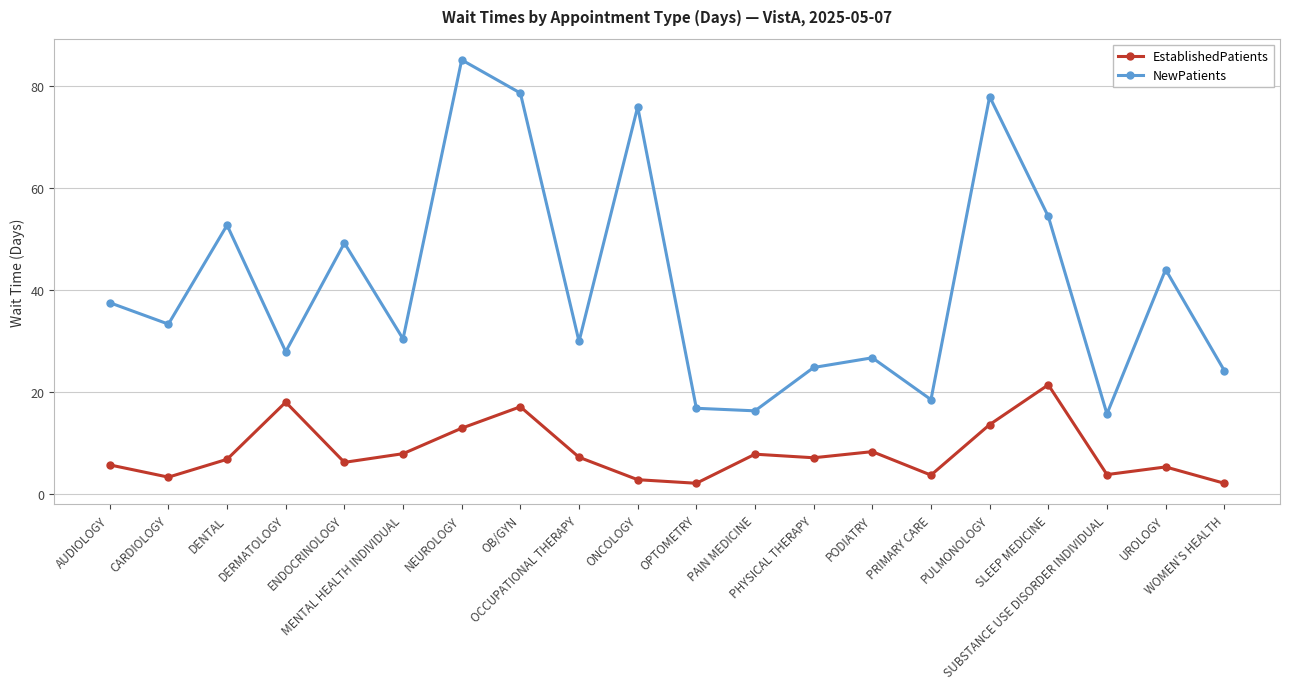

At which category is the sum across all series the highest?

NEUROLOGY